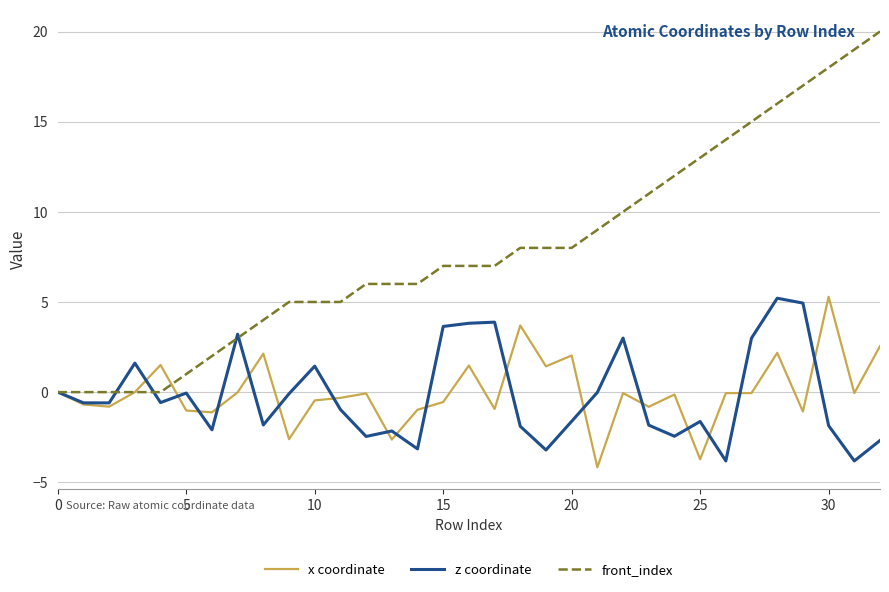

In x coordinate, how many points are lower than both neighbors (excluding endpoints)?

11